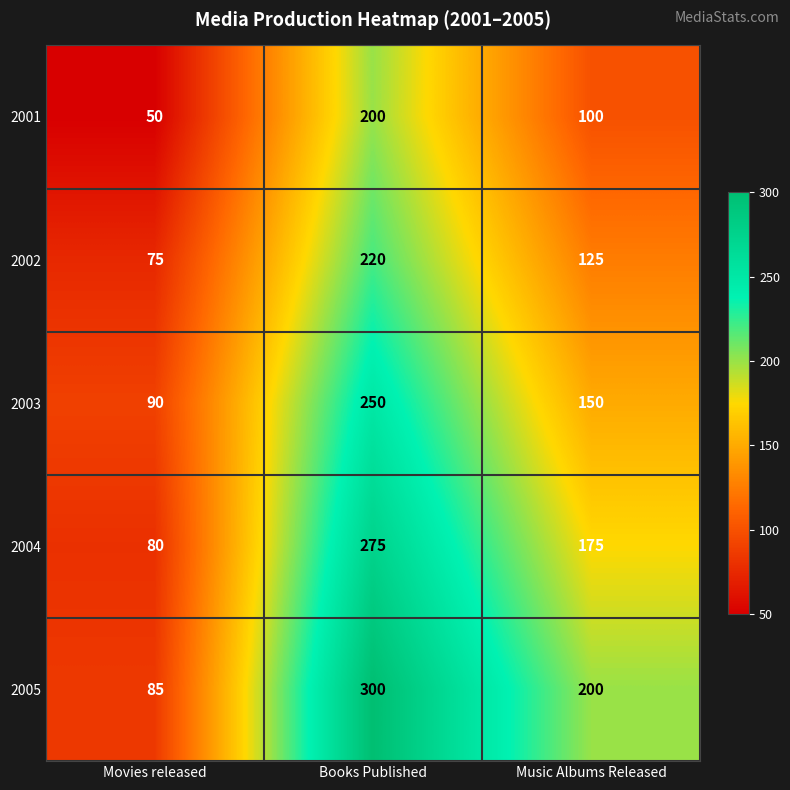

Which category has the highest value across all series?

Books Published